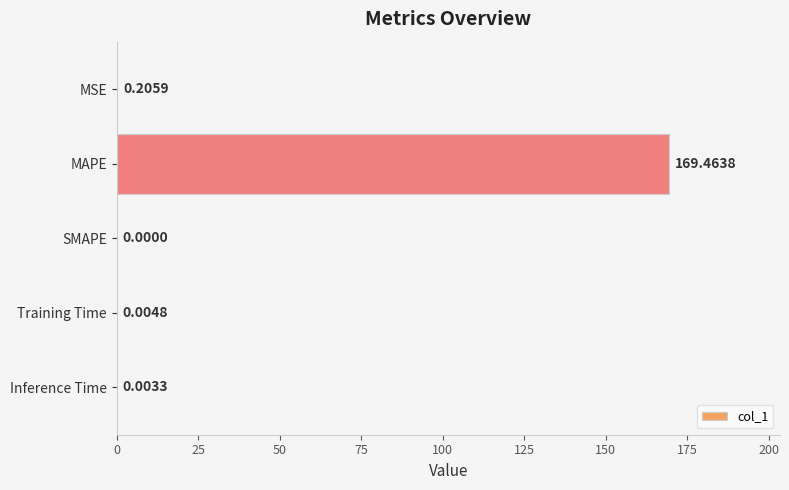

At which label is the value closest to 84?

MSE